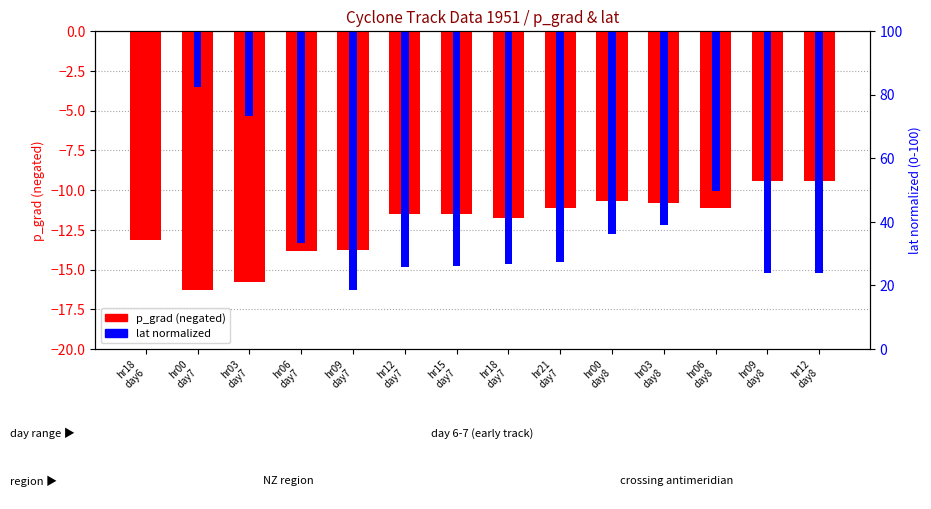

What is the highest value of the p_grad (negated) series?

-9.4